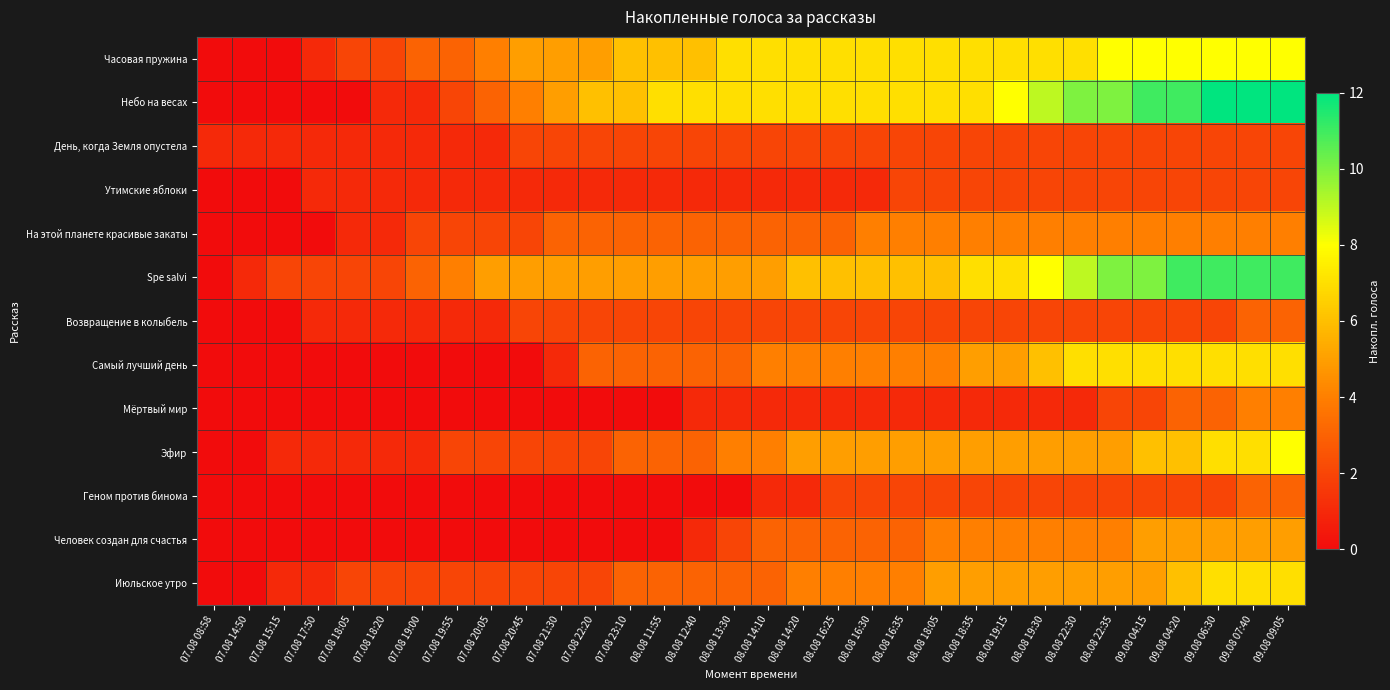

Reading right to left, list all the values displayed in this chart.

Часовая пружина: 09.08 09:05=8	09.08 07:40=8	09.08 06:30=8	09.08 04:20=8	09.08 04:15=8	08.08 22:35=8	08.08 22:30=7	08.08 19:30=7	08.08 19:15=7	08.08 18:35=7	08.08 18:05=7	08.08 16:35=7	08.08 16:30=7	08.08 16:25=7	08.08 14:20=7	08.08 14:10=7	08.08 13:30=7	08.08 12:40=6	08.08 11:55=6	07.08 23:10=6	07.08 22:20=5	07.08 21:30=5	07.08 20:45=5	07.08 20:05=4	07.08 19:55=3	07.08 19:00=3	07.08 18:20=2	07.08 18:05=2	07.08 17:50=1	07.08 15:15=0	07.08 14:50=0	07.08 08:58=0
Небо на весах: 09.08 09:05=12	09.08 07:40=12	09.08 06:30=12	09.08 04:20=11	09.08 04:15=11	08.08 22:35=10	08.08 22:30=10	08.08 19:30=9	08.08 19:15=8	08.08 18:35=7	08.08 18:05=7	08.08 16:35=7	08.08 16:30=7	08.08 16:25=7	08.08 14:20=7	08.08 14:10=7	08.08 13:30=7	08.08 12:40=7	08.08 11:55=7	07.08 23:10=6	07.08 22:20=6	07.08 21:30=5	07.08 20:45=4	07.08 20:05=3	07.08 19:55=2	07.08 19:00=1	07.08 18:20=1	07.08 18:05=0	07.08 17:50=0	07.08 15:15=0	07.08 14:50=0	07.08 08:58=0
День, когда Земля опустела: 09.08 09:05=2	09.08 07:40=2	09.08 06:30=2	09.08 04:20=2	09.08 04:15=2	08.08 22:35=2	08.08 22:30=2	08.08 19:30=2	08.08 19:15=2	08.08 18:35=2	08.08 18:05=2	08.08 16:35=2	08.08 16:30=2	08.08 16:25=2	08.08 14:20=2	08.08 14:10=2	08.08 13:30=2	08.08 12:40=2	08.08 11:55=2	07.08 23:10=2	07.08 22:20=2	07.08 21:30=2	07.08 20:45=2	07.08 20:05=1	07.08 19:55=1	07.08 19:00=1	07.08 18:20=1	07.08 18:05=1	07.08 17:50=1	07.08 15:15=1	07.08 14:50=1	07.08 08:58=1
Утимские яблоки: 09.08 09:05=2	09.08 07:40=2	09.08 06:30=2	09.08 04:20=2	09.08 04:15=2	08.08 22:35=2	08.08 22:30=2	08.08 19:30=2	08.08 19:15=2	08.08 18:35=2	08.08 18:05=2	08.08 16:35=2	08.08 16:30=1	08.08 16:25=1	08.08 14:20=1	08.08 14:10=1	08.08 13:30=1	08.08 12:40=1	08.08 11:55=1	07.08 23:10=1	07.08 22:20=1	07.08 21:30=1	07.08 20:45=1	07.08 20:05=1	07.08 19:55=1	07.08 19:00=1	07.08 18:20=1	07.08 18:05=1	07.08 17:50=1	07.08 15:15=0	07.08 14:50=0	07.08 08:58=0
На этой планете красивые закаты: 09.08 09:05=4	09.08 07:40=4	09.08 06:30=4	09.08 04:20=4	09.08 04:15=4	08.08 22:35=4	08.08 22:30=4	08.08 19:30=4	08.08 19:15=4	08.08 18:35=4	08.08 18:05=4	08.08 16:35=4	08.08 16:30=4	08.08 16:25=3	08.08 14:20=3	08.08 14:10=3	08.08 13:30=3	08.08 12:40=3	08.08 11:55=3	07.08 23:10=3	07.08 22:20=3	07.08 21:30=3	07.08 20:45=2	07.08 20:05=2	07.08 19:55=2	07.08 19:00=2	07.08 18:20=1	07.08 18:05=1	07.08 17:50=0	07.08 15:15=0	07.08 14:50=0	07.08 08:58=0
Spe salvi: 09.08 09:05=11	09.08 07:40=11	09.08 06:30=11	09.08 04:20=11	09.08 04:15=10	08.08 22:35=10	08.08 22:30=9	08.08 19:30=8	08.08 19:15=7	08.08 18:35=7	08.08 18:05=6	08.08 16:35=6	08.08 16:30=6	08.08 16:25=6	08.08 14:20=6	08.08 14:10=5	08.08 13:30=5	08.08 12:40=5	08.08 11:55=5	07.08 23:10=5	07.08 22:20=5	07.08 21:30=5	07.08 20:45=5	07.08 20:05=5	07.08 19:55=4	07.08 19:00=3	07.08 18:20=2	07.08 18:05=2	07.08 17:50=2	07.08 15:15=2	07.08 14:50=1	07.08 08:58=0
Возвращение в колыбель: 09.08 09:05=3	09.08 07:40=3	09.08 06:30=2	09.08 04:20=2	09.08 04:15=2	08.08 22:35=2	08.08 22:30=2	08.08 19:30=2	08.08 19:15=2	08.08 18:35=2	08.08 18:05=2	08.08 16:35=2	08.08 16:30=2	08.08 16:25=2	08.08 14:20=2	08.08 14:10=2	08.08 13:30=2	08.08 12:40=2	08.08 11:55=2	07.08 23:10=2	07.08 22:20=2	07.08 21:30=2	07.08 20:45=2	07.08 20:05=1	07.08 19:55=1	07.08 19:00=1	07.08 18:20=1	07.08 18:05=1	07.08 17:50=1	07.08 15:15=0	07.08 14:50=0	07.08 08:58=0
Самый лучший день: 09.08 09:05=7	09.08 07:40=7	09.08 06:30=7	09.08 04:20=7	09.08 04:15=7	08.08 22:35=7	08.08 22:30=7	08.08 19:30=6	08.08 19:15=5	08.08 18:35=5	08.08 18:05=4	08.08 16:35=4	08.08 16:30=4	08.08 16:25=4	08.08 14:20=4	08.08 14:10=4	08.08 13:30=3	08.08 12:40=3	08.08 11:55=3	07.08 23:10=3	07.08 22:20=3	07.08 21:30=1	07.08 20:45=0	07.08 20:05=0	07.08 19:55=0	07.08 19:00=0	07.08 18:20=0	07.08 18:05=0	07.08 17:50=0	07.08 15:15=0	07.08 14:50=0	07.08 08:58=0
Мёртвый мир: 09.08 09:05=4	09.08 07:40=4	09.08 06:30=3	09.08 04:20=3	09.08 04:15=2	08.08 22:35=2	08.08 22:30=1	08.08 19:30=1	08.08 19:15=1	08.08 18:35=1	08.08 18:05=1	08.08 16:35=1	08.08 16:30=1	08.08 16:25=1	08.08 14:20=1	08.08 14:10=1	08.08 13:30=1	08.08 12:40=1	08.08 11:55=0	07.08 23:10=0	07.08 22:20=0	07.08 21:30=0	07.08 20:45=0	07.08 20:05=0	07.08 19:55=0	07.08 19:00=0	07.08 18:20=0	07.08 18:05=0	07.08 17:50=0	07.08 15:15=0	07.08 14:50=0	07.08 08:58=0
Эфир: 09.08 09:05=8	09.08 07:40=7	09.08 06:30=7	09.08 04:20=6	09.08 04:15=6	08.08 22:35=5	08.08 22:30=5	08.08 19:30=5	08.08 19:15=5	08.08 18:35=5	08.08 18:05=5	08.08 16:35=5	08.08 16:30=5	08.08 16:25=5	08.08 14:20=5	08.08 14:10=4	08.08 13:30=4	08.08 12:40=3	08.08 11:55=3	07.08 23:10=3	07.08 22:20=2	07.08 21:30=2	07.08 20:45=2	07.08 20:05=2	07.08 19:55=2	07.08 19:00=1	07.08 18:20=1	07.08 18:05=1	07.08 17:50=1	07.08 15:15=1	07.08 14:50=0	07.08 08:58=0
Геном против бинома: 09.08 09:05=3	09.08 07:40=3	09.08 06:30=2	09.08 04:20=2	09.08 04:15=2	08.08 22:35=2	08.08 22:30=2	08.08 19:30=2	08.08 19:15=2	08.08 18:35=2	08.08 18:05=2	08.08 16:35=2	08.08 16:30=2	08.08 16:25=2	08.08 14:20=1	08.08 14:10=1	08.08 13:30=0	08.08 12:40=0	08.08 11:55=0	07.08 23:10=0	07.08 22:20=0	07.08 21:30=0	07.08 20:45=0	07.08 20:05=0	07.08 19:55=0	07.08 19:00=0	07.08 18:20=0	07.08 18:05=0	07.08 17:50=0	07.08 15:15=0	07.08 14:50=0	07.08 08:58=0
Человек создан для счастья: 09.08 09:05=5	09.08 07:40=5	09.08 06:30=5	09.08 04:20=5	09.08 04:15=5	08.08 22:35=4	08.08 22:30=4	08.08 19:30=4	08.08 19:15=4	08.08 18:35=4	08.08 18:05=4	08.08 16:35=3	08.08 16:30=3	08.08 16:25=3	08.08 14:20=3	08.08 14:10=3	08.08 13:30=2	08.08 12:40=1	08.08 11:55=0	07.08 23:10=0	07.08 22:20=0	07.08 21:30=0	07.08 20:45=0	07.08 20:05=0	07.08 19:55=0	07.08 19:00=0	07.08 18:20=0	07.08 18:05=0	07.08 17:50=0	07.08 15:15=0	07.08 14:50=0	07.08 08:58=0
Июльское утро: 09.08 09:05=7	09.08 07:40=7	09.08 06:30=7	09.08 04:20=6	09.08 04:15=5	08.08 22:35=5	08.08 22:30=5	08.08 19:30=5	08.08 19:15=5	08.08 18:35=5	08.08 18:05=5	08.08 16:35=4	08.08 16:30=4	08.08 16:25=4	08.08 14:20=4	08.08 14:10=3	08.08 13:30=3	08.08 12:40=3	08.08 11:55=3	07.08 23:10=3	07.08 22:20=2	07.08 21:30=2	07.08 20:45=2	07.08 20:05=2	07.08 19:55=2	07.08 19:00=2	07.08 18:20=2	07.08 18:05=2	07.08 17:50=1	07.08 15:15=1	07.08 14:50=0	07.08 08:58=0